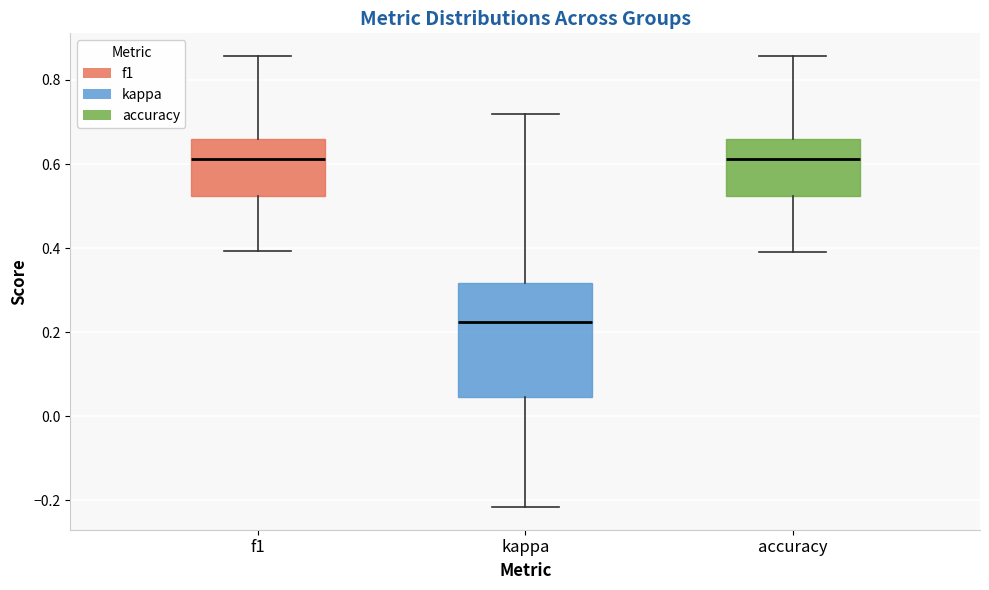

Reading left to right, read every box against the y-axis: the position of its median line, the range the box covers, and the ends of its whiskers. The values are not printed on the chart, so give them approximately, as read against the axis.

f1: median 0.62, box 0.52 to 0.66, whiskers 0.40 to 0.86
kappa: median 0.22, box 0.04 to 0.32, whiskers -0.22 to 0.72
accuracy: median 0.62, box 0.52 to 0.66, whiskers 0.40 to 0.86